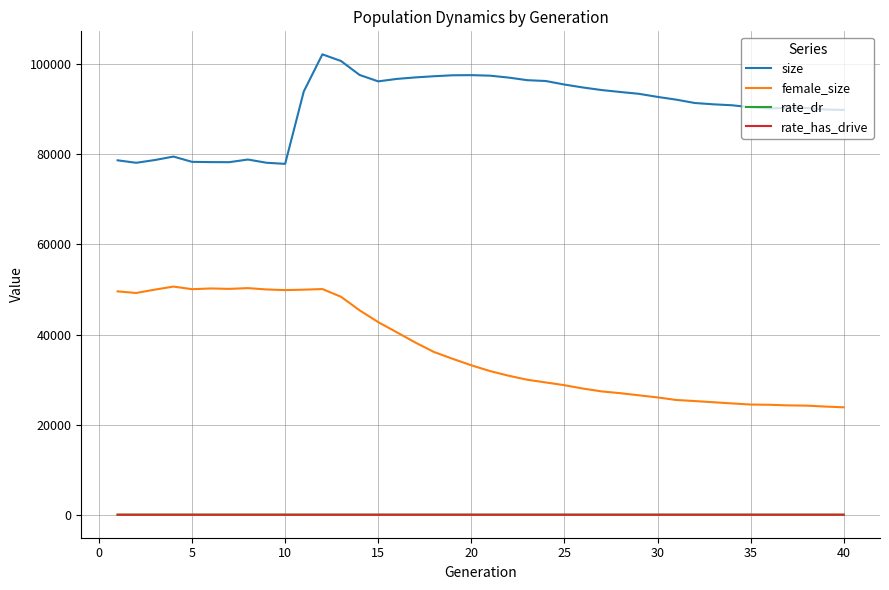

What is the difference between the maximum and second lowest values in the size series?

24071.0